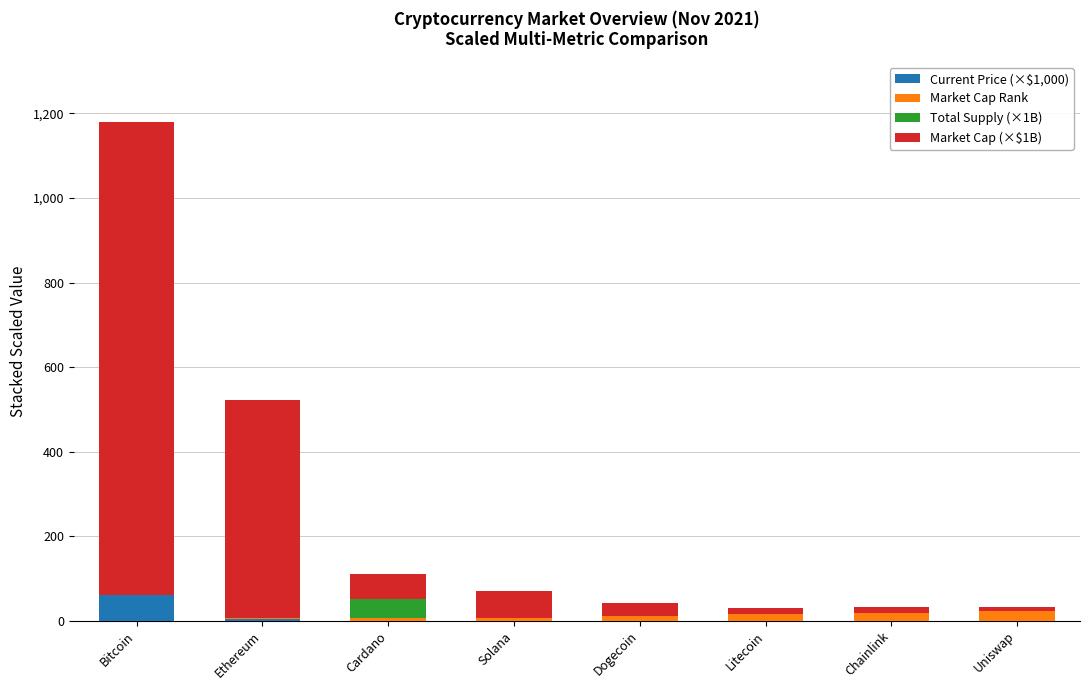

What is the sum of the Current Price (×$1,000) values at Bitcoin and Dogecoin?

59.4